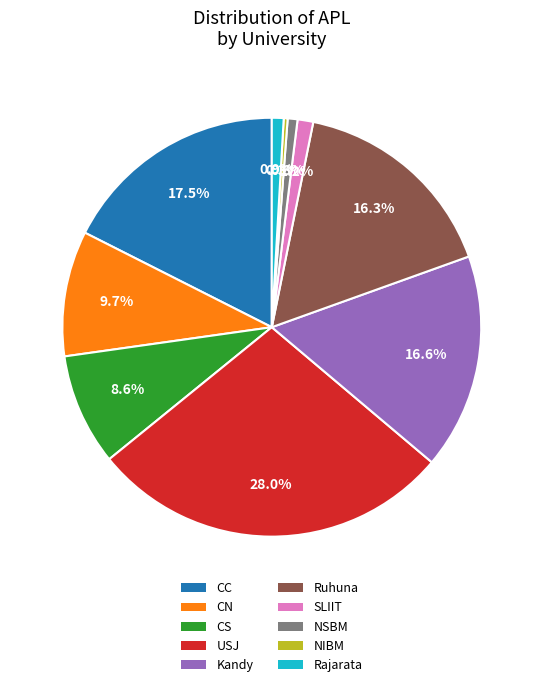

Is CC the majority of the pie?

No